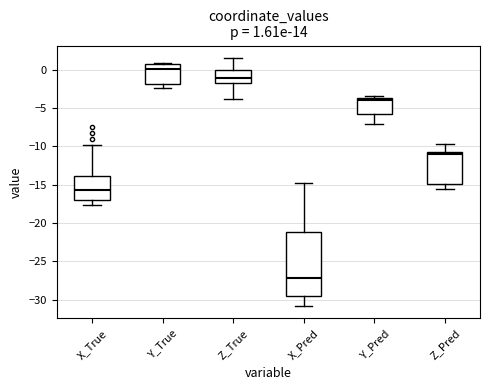

Comparing the boxes themselves (not the whiskers), which one is the tallest?

X_Pred